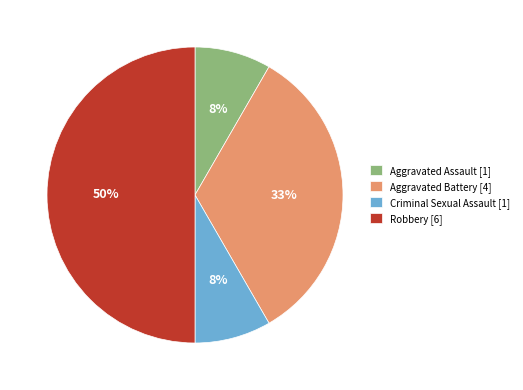

True or false: Criminal Sexual Assault accounts for 1% of the total.

False